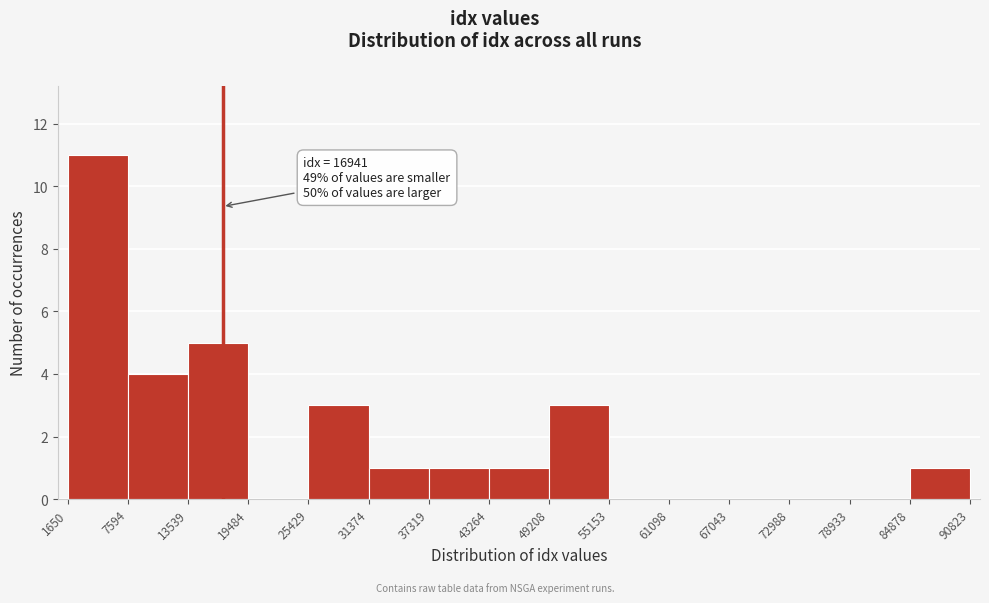

Which range on the x-axis has the tallest bar?

1650 to 7594